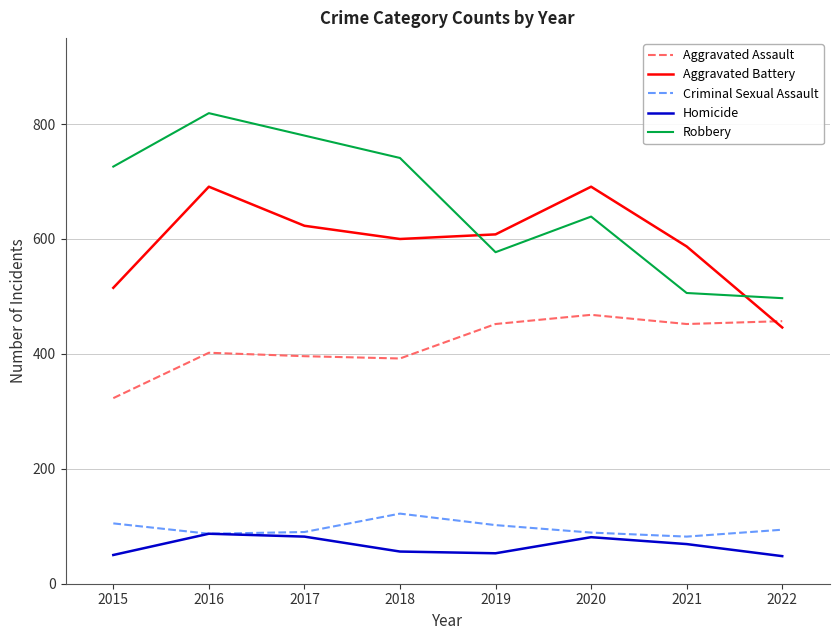

The value of Aggravated Battery at 2018 is 159. True or false?

False